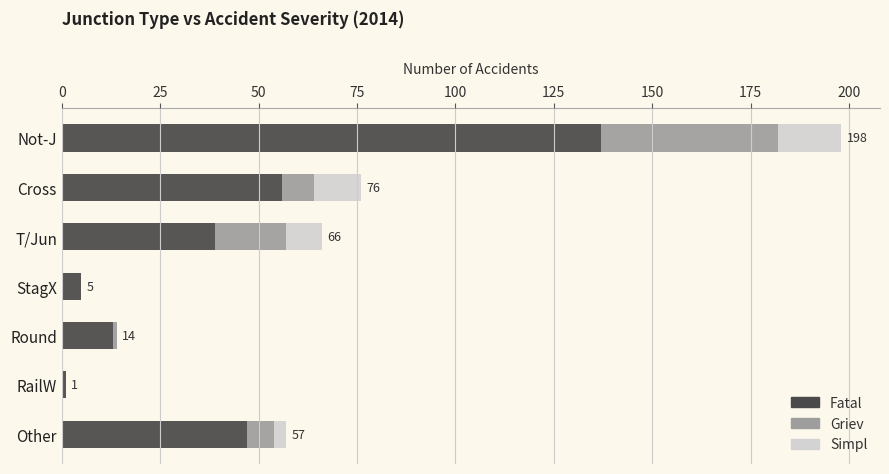

At which category is the sum across all series the highest?

Not-J